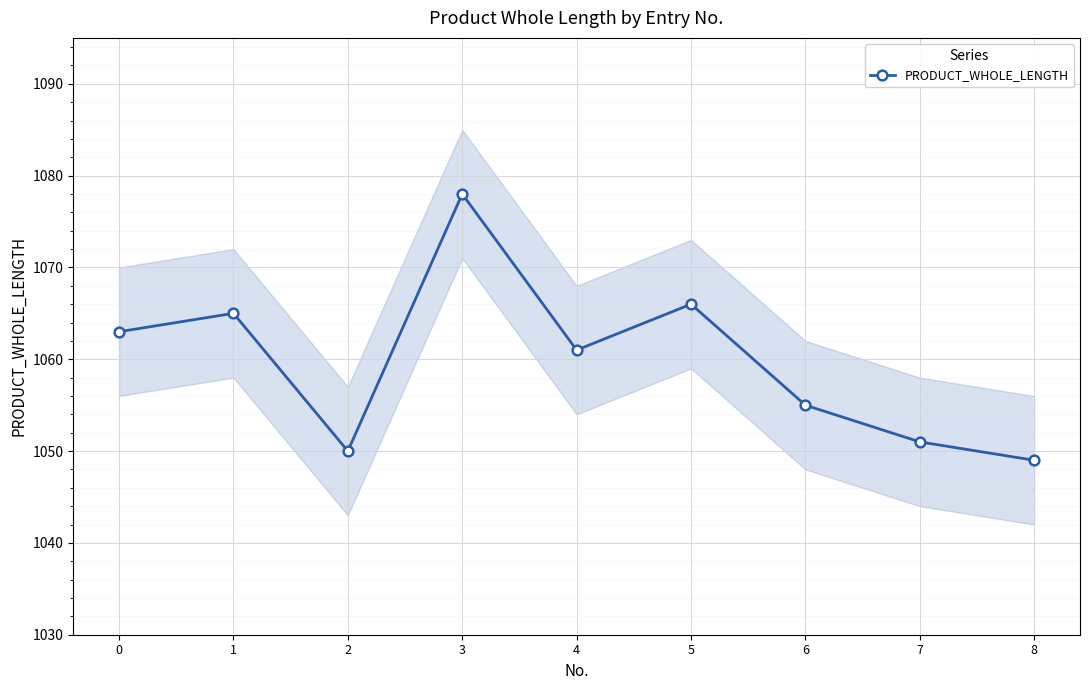

Where is the first local maximum?

1